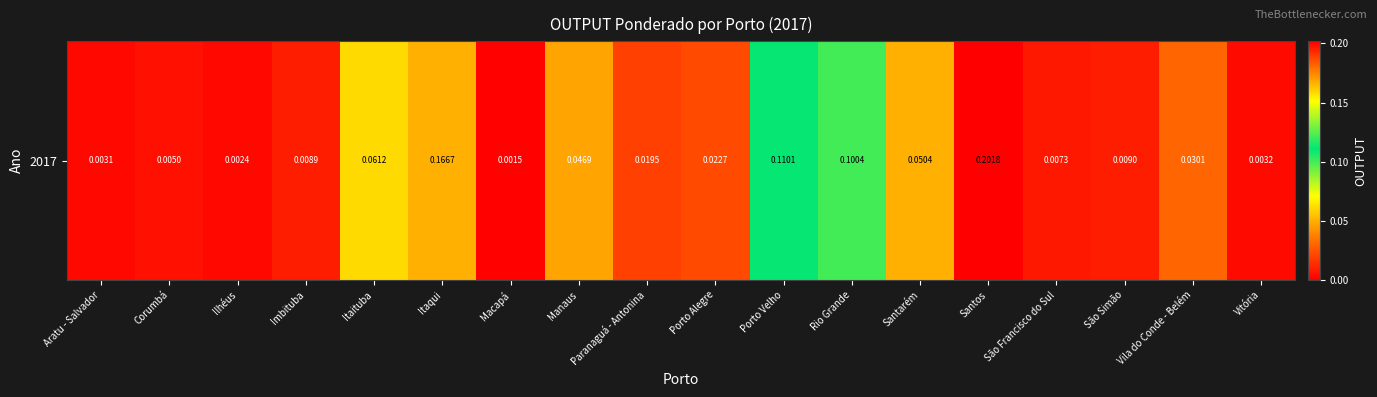

Between Santos and Vila do Conde - Belém, which is larger?

Santos